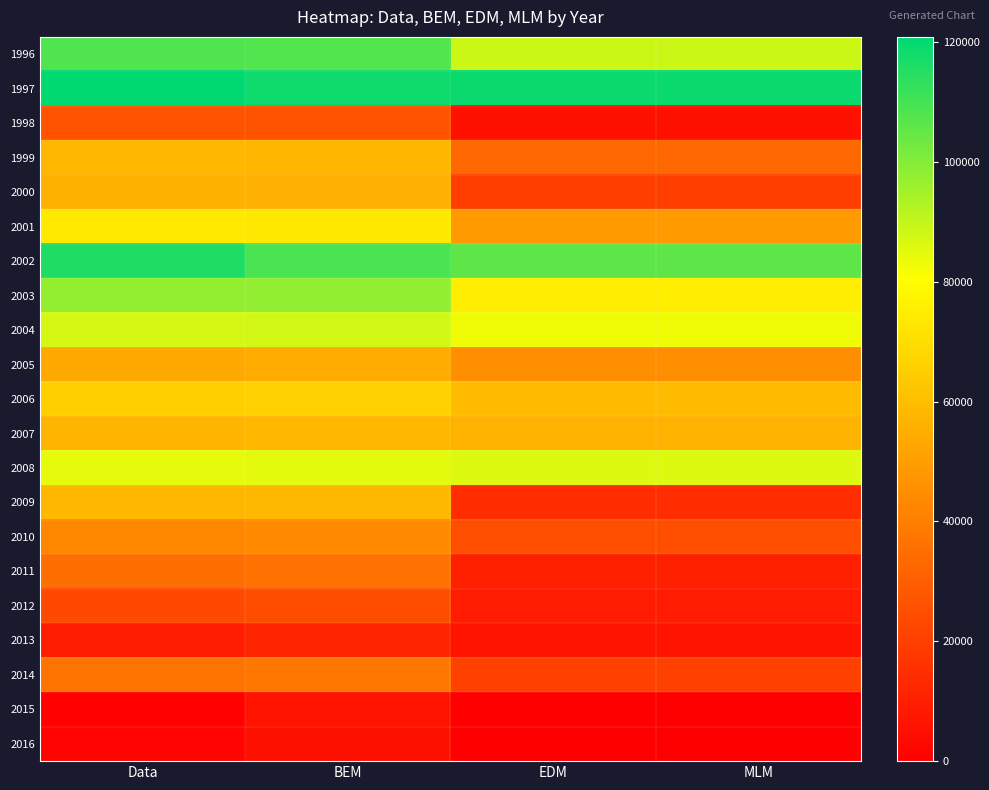

Reading left to right, transcribe all the data shown in this chart.

1996: Data=107967.0	BEM=107702.8	EDM=88733.6	MLM=88733.6
1997: Data=120877.0	BEM=118393.4	EDM=119113.3	MLM=119113.3
1998: Data=26611.0	BEM=26521.3	EDM=5538.6	MLM=5538.6
1999: Data=57985.0	BEM=57802.7	EDM=33183.3	MLM=33183.3
2000: Data=56153.0	BEM=55789.6	EDM=19959.4	MLM=19959.4
2001: Data=73741.0	BEM=73486.7	EDM=48691.6	MLM=48691.6
2002: Data=115896.0	BEM=108982.2	EDM=105987.9	MLM=105987.9
2003: Data=97332.0	BEM=97675.0	EDM=75179.1	MLM=75179.1
2004: Data=87228.0	BEM=87605.0	EDM=83018.2	MLM=83018.2
2005: Data=53437.0	BEM=54095.2	EDM=45037.8	MLM=45037.8
2006: Data=65611.0	BEM=66137.1	EDM=59273.5	MLM=59273.5
2007: Data=57476.0	BEM=58066.9	EDM=56228.6	MLM=56228.6
2008: Data=84437.0	BEM=84841.2	EDM=85787.9	MLM=85787.9
2009: Data=57894.0	BEM=58516.5	EDM=14616.2	MLM=14616.2
2010: Data=42893.0	BEM=43709.2	EDM=24896.0	MLM=24896.0
2011: Data=34844.0	BEM=35769.2	EDM=10467.4	MLM=10467.4
2012: Data=23157.0	BEM=24614.0	EDM=9174.8	MLM=9174.8
2013: Data=9014.0	BEM=11940.6	EDM=6487.5	MLM=6487.5
2014: Data=36729.0	BEM=37389.7	EDM=20872.5	MLM=20872.5
2015: Data=1137.9	BEM=6402.1	EDM=256.2	MLM=256.2
2016: Data=1587.1	BEM=5495.5	EDM=0.0	MLM=0.0